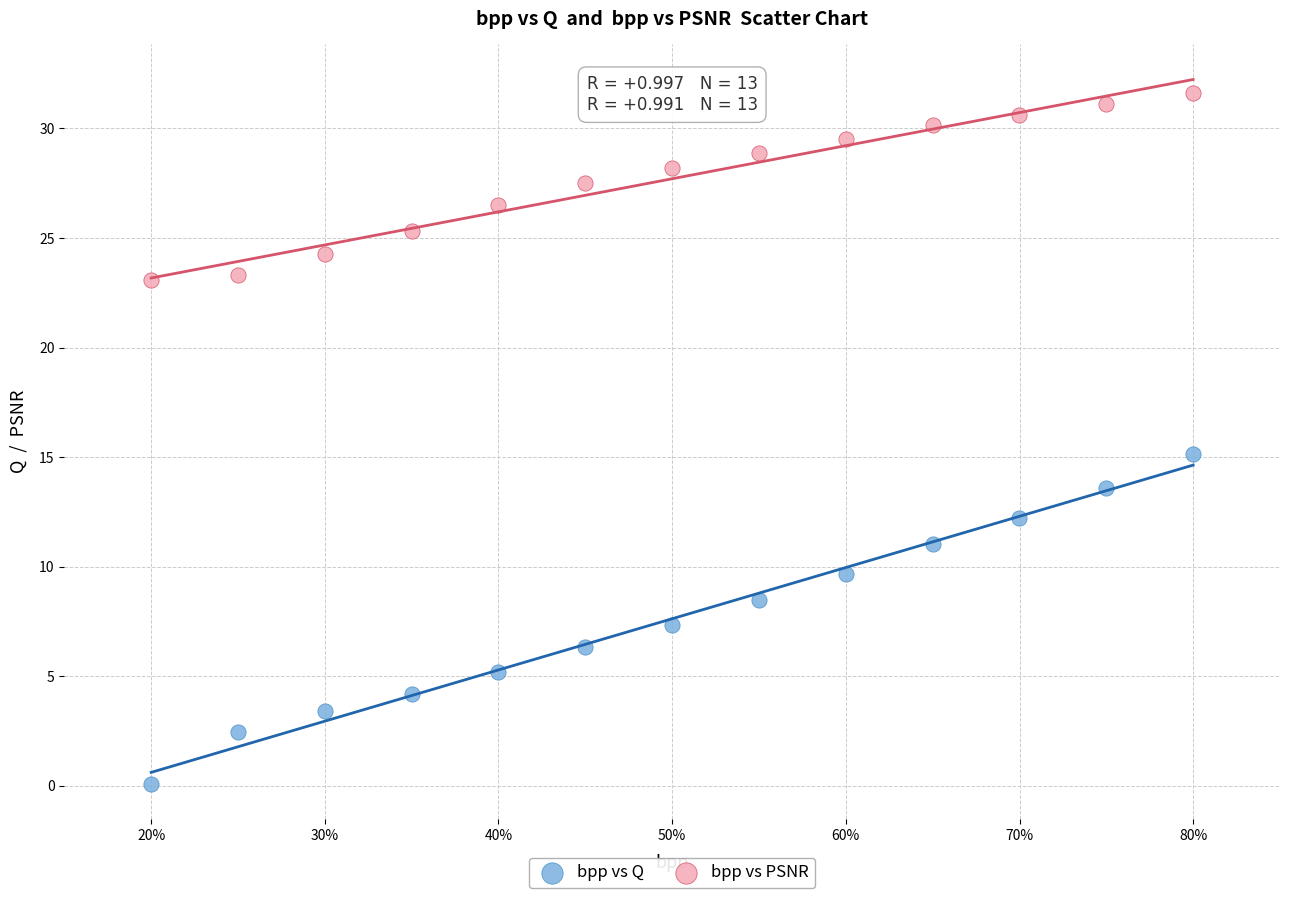

Across all data points, what is the range of Y values (max minus min)?

31.5